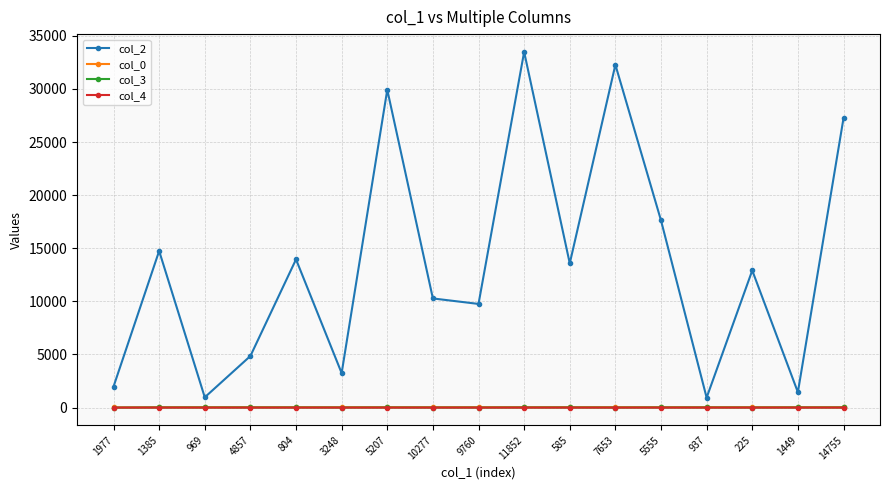

Which series has the largest range (max minus min)?

col_2